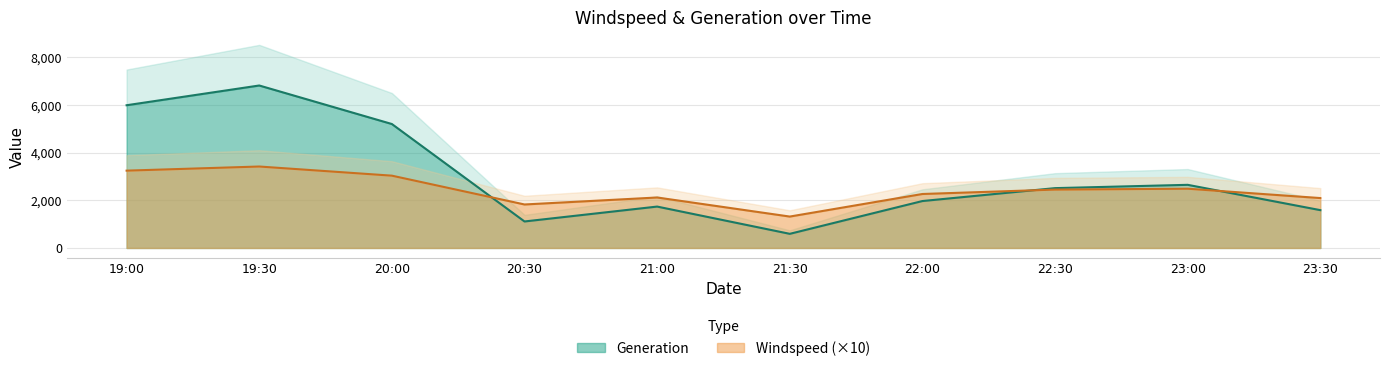

What is the value of the Windspeed point at the 4th from the left?

1823.9